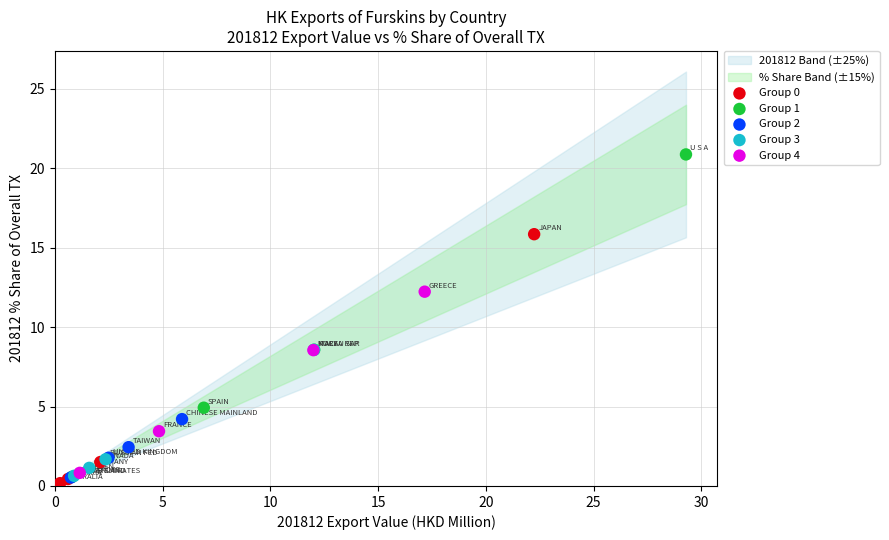

Which series reaches the maximum Y coordinate?

Group 1